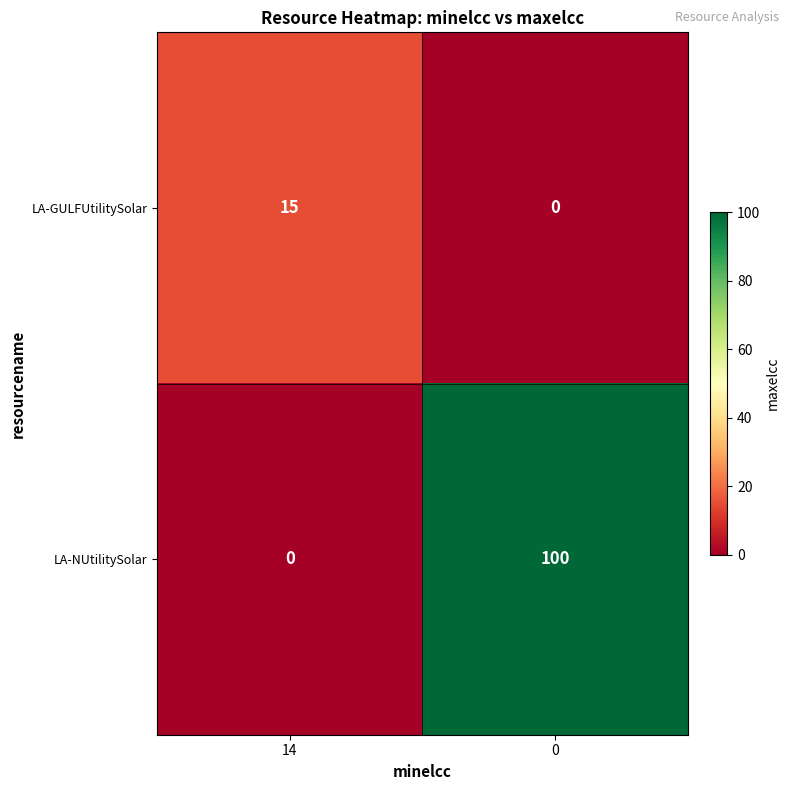

Reading left to right, transcribe all the data shown in this chart.

LA-GULFUtilitySolar: 14=15	0=0
LA-NUtilitySolar: 14=0	0=100